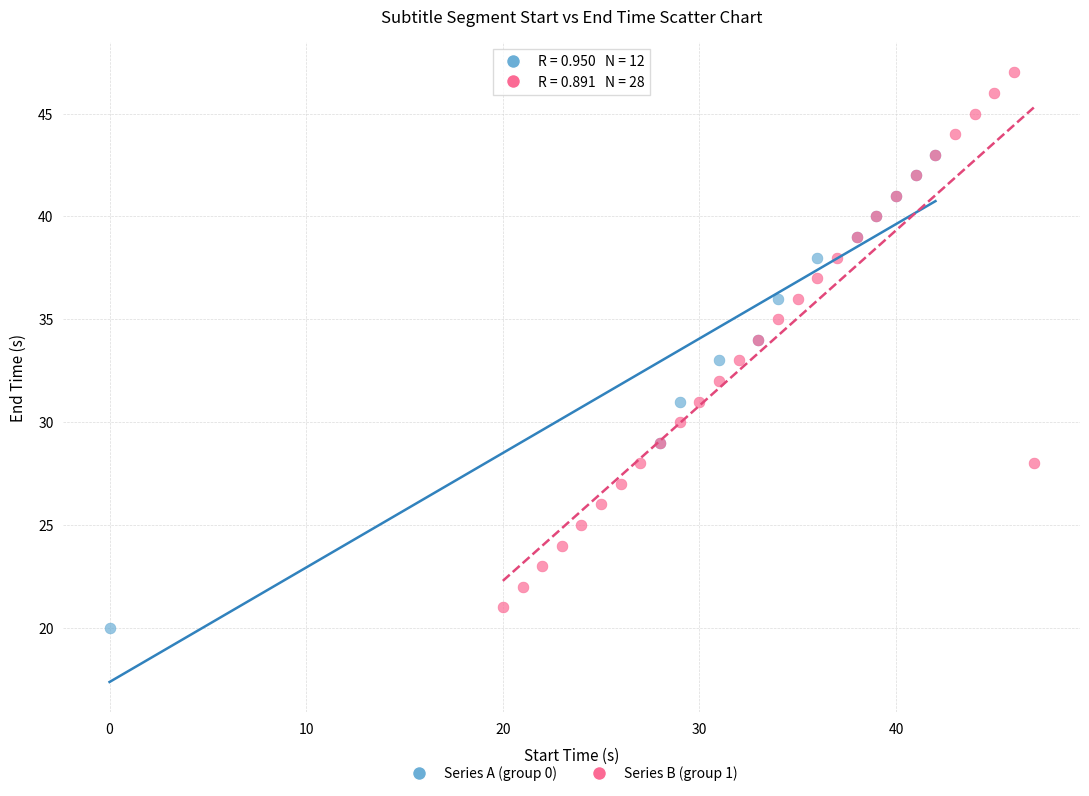

What are all the series names shown in the legend?

Series A (group 0), Series B (group 1)